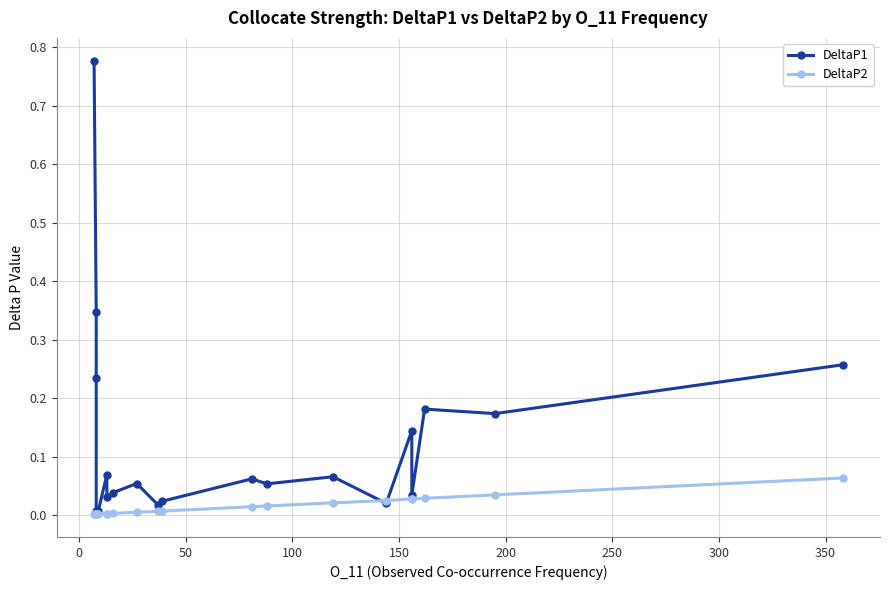

Is the value of DeltaP1 at 12 greater than the value of DeltaP2 at 12?

Yes